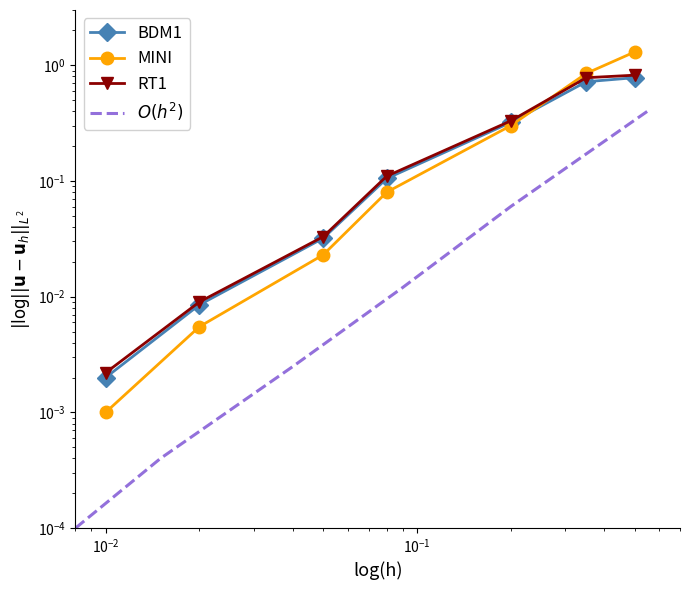

Which series has the widest spread of values?

MINI